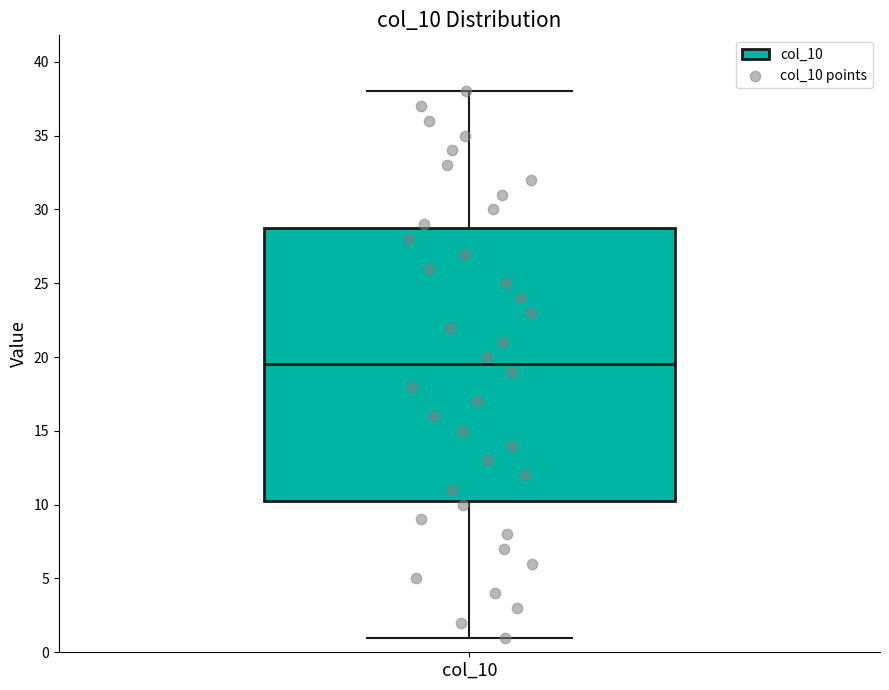

Transcribe this box plot: give where the median line is, the range the box spans, and where the two whiskers end, as read against the y-axis. The values are not printed on the chart, so give them approximately, as read against the axis.

median 19.5, box 10.5 to 29.0, whiskers 1.0 to 38.0